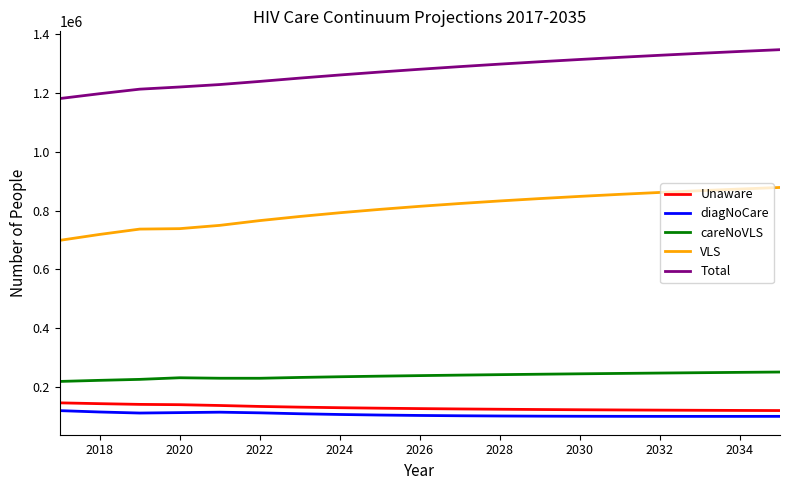

What is the difference between the maximum and minimum values in the VLS series?

180045